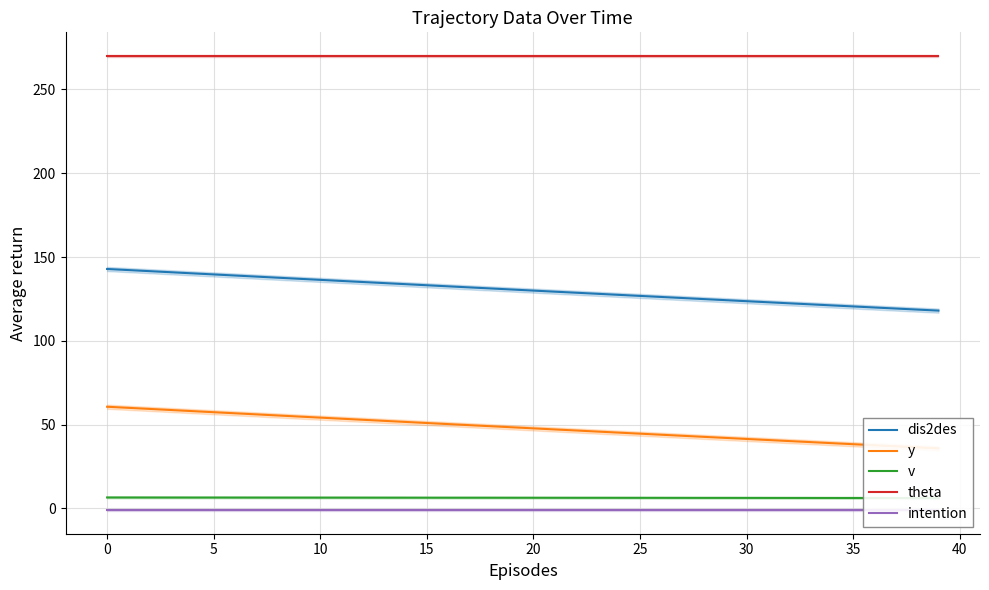

Is this an area chart (filled region under the line)?

No